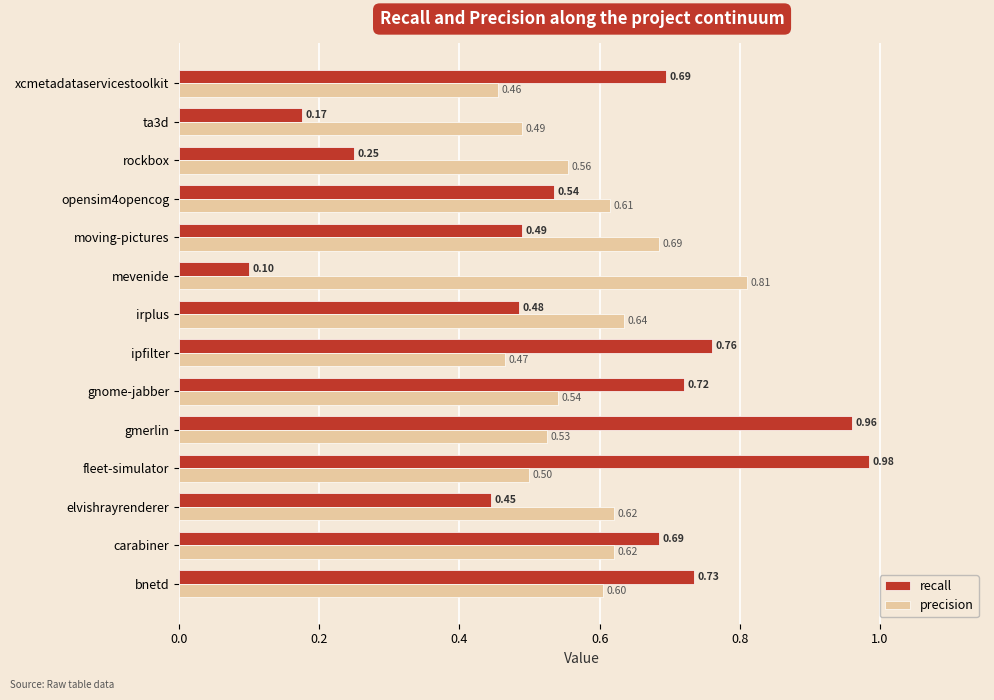

Which series has the largest total across all categories?

precision